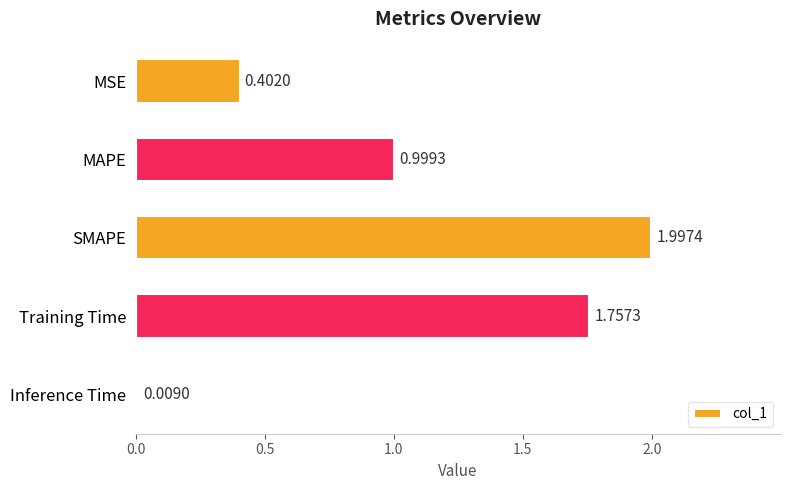

What is the average value?

1.0